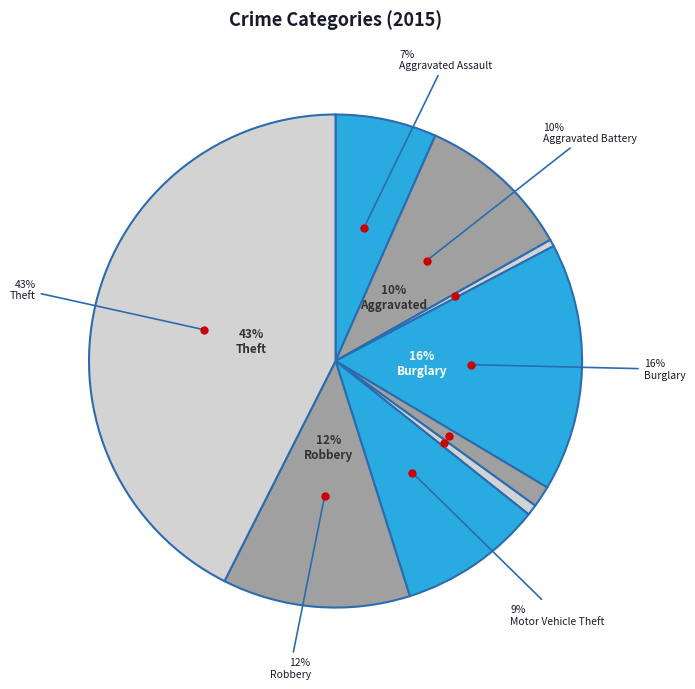

What percentage do Robbery and Aggravated Battery together represent?

22.5%